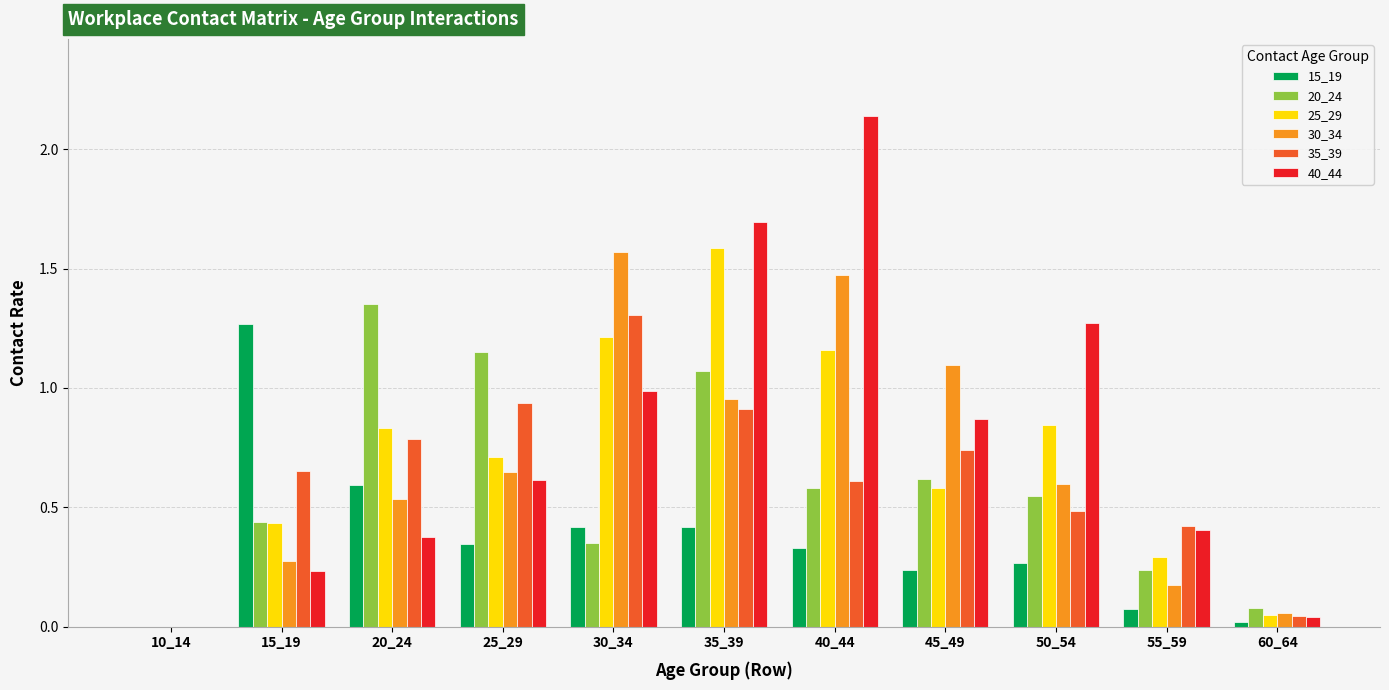

The value of 35_39 at 15_19 is 0.7. True or false?

True